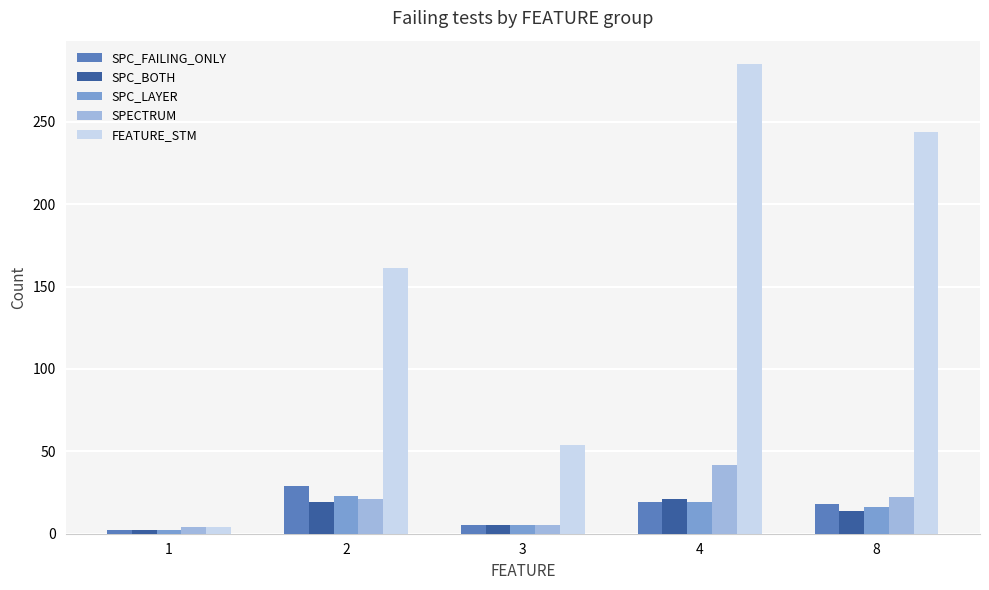

How many values in the SPC_BOTH series are below 14?

2